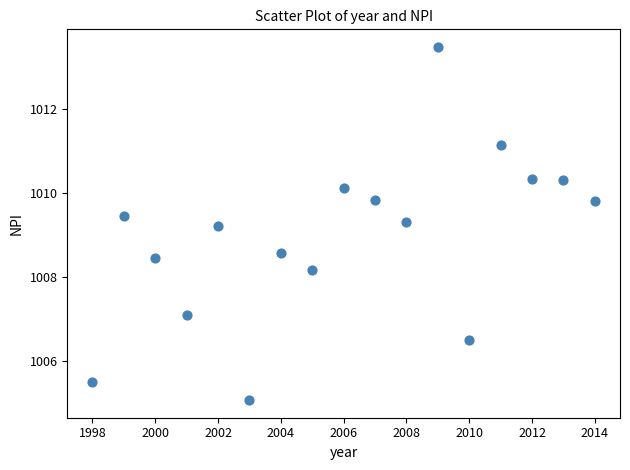

What Y value in the scatter plot is closest to 1009?

1009.2